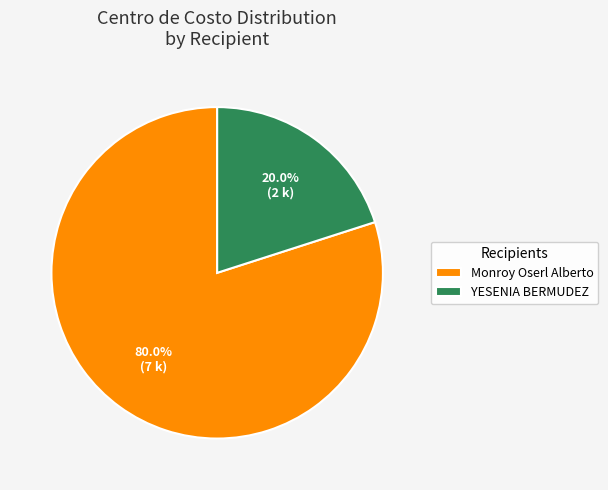

Approximately how many times larger is the value at Monroy Oserl Alberto compared to YESENIA BERMUDEZ?

4.0